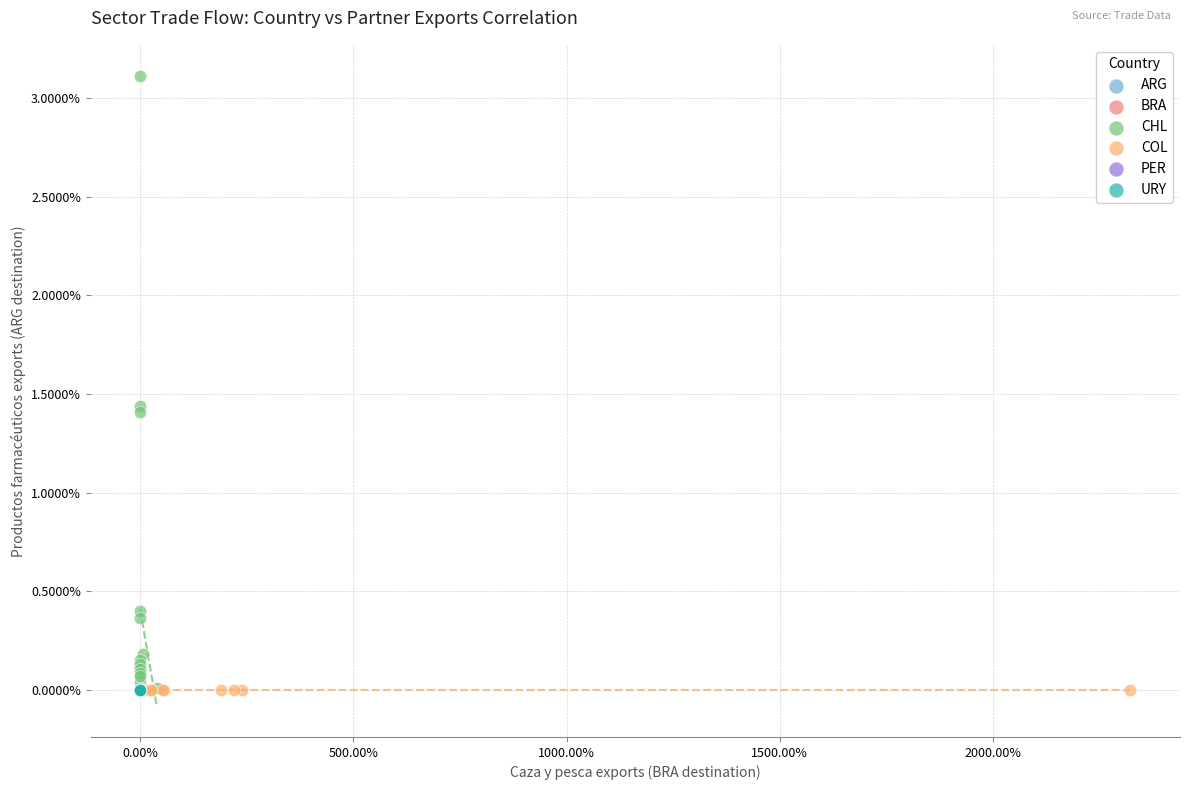

What are all the series names shown in the legend?

ARG, BRA, CHL, COL, PER, URY